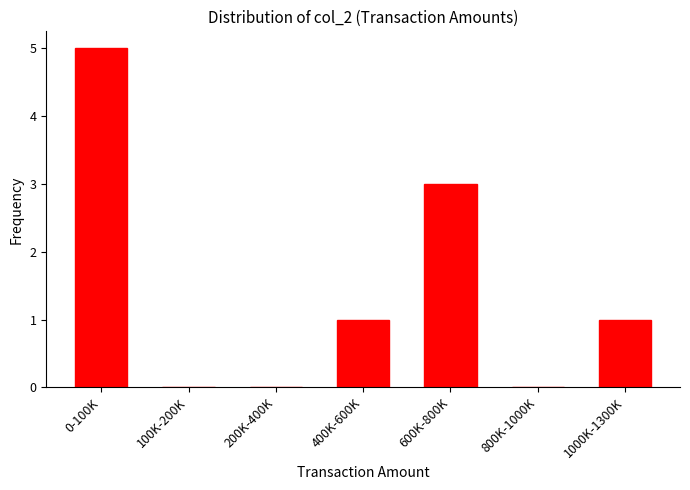

Reading right to left, list all the values displayed in this chart.

1000K-1300K=1	800K-1000K=0	600K-800K=3	400K-600K=1	200K-400K=0	100K-200K=0	0-100K=5